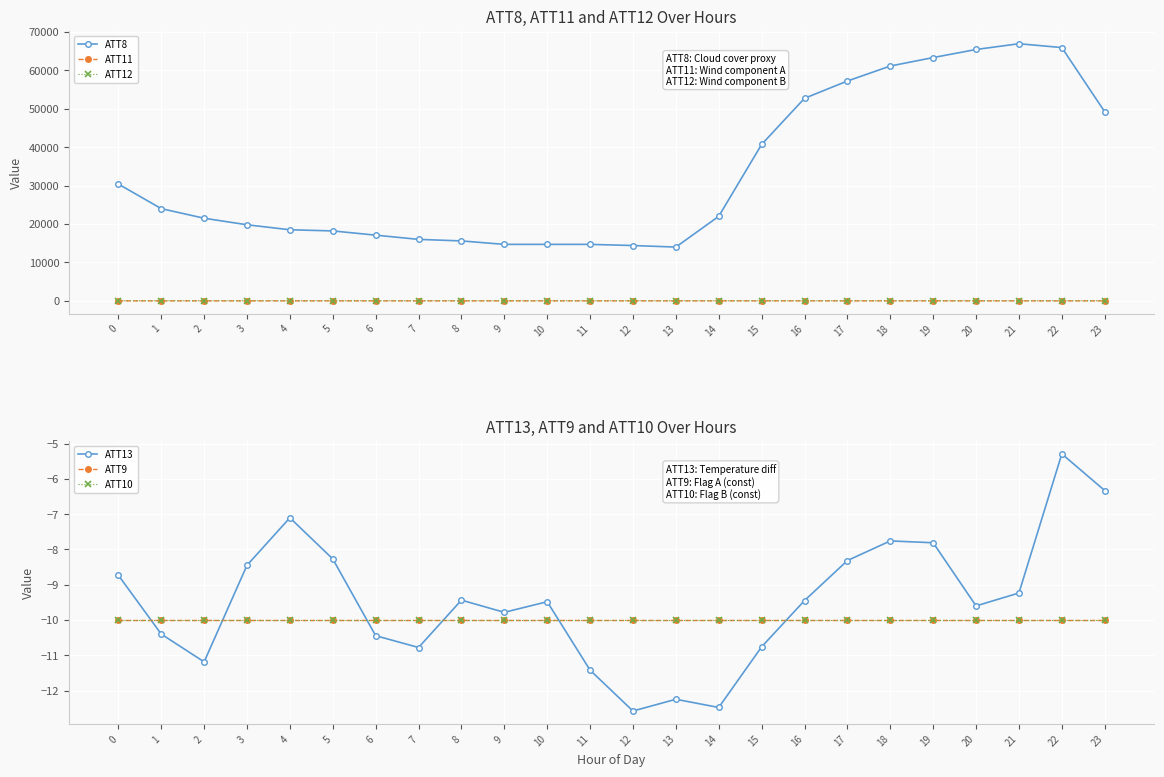

What is the average value of the ATT9 series?

-10.0